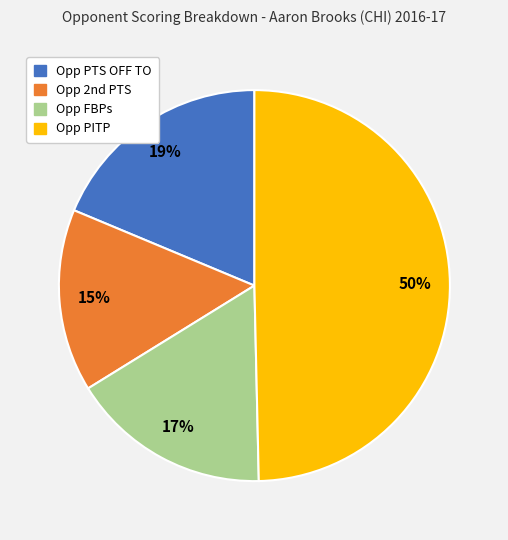

Rank the categories by value from highest to lowest.

Opp PITP, Opp PTS OFF TO, Opp FBPs, Opp 2nd PTS